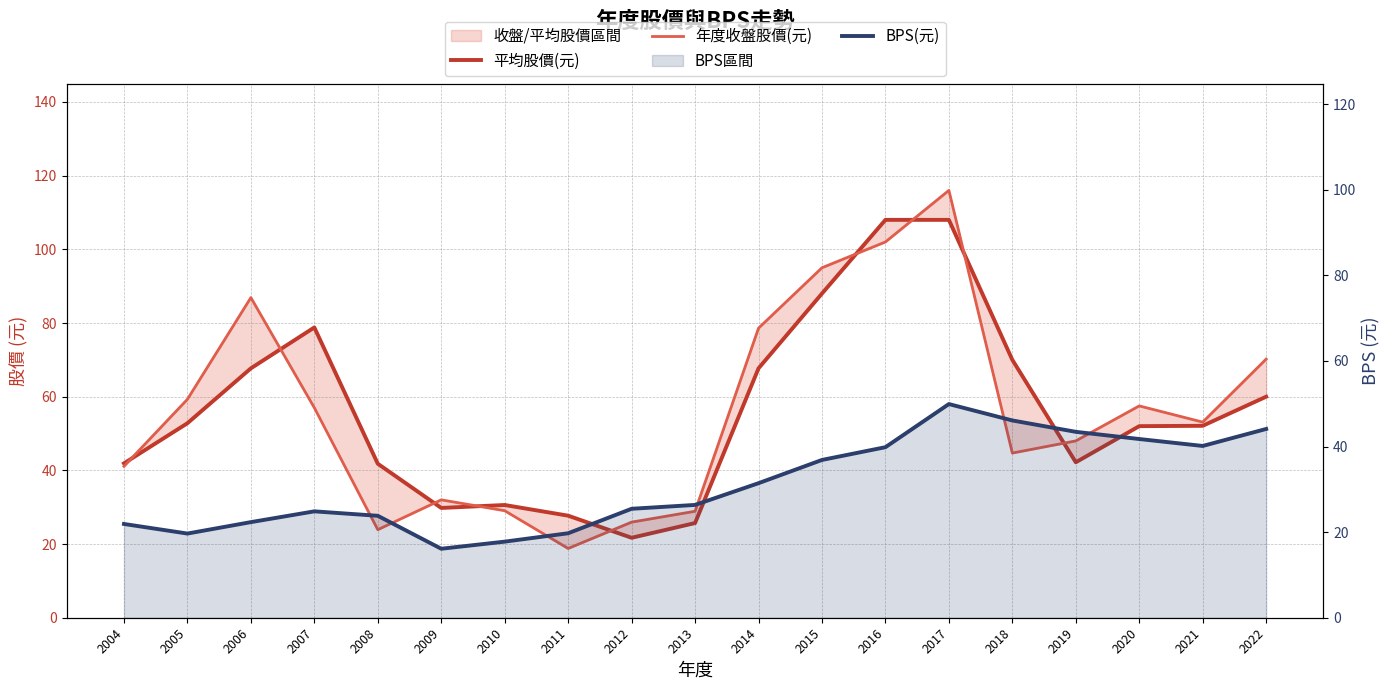

Is it true that 年度收盤股價(元) equals 85.2 at 2020?

False